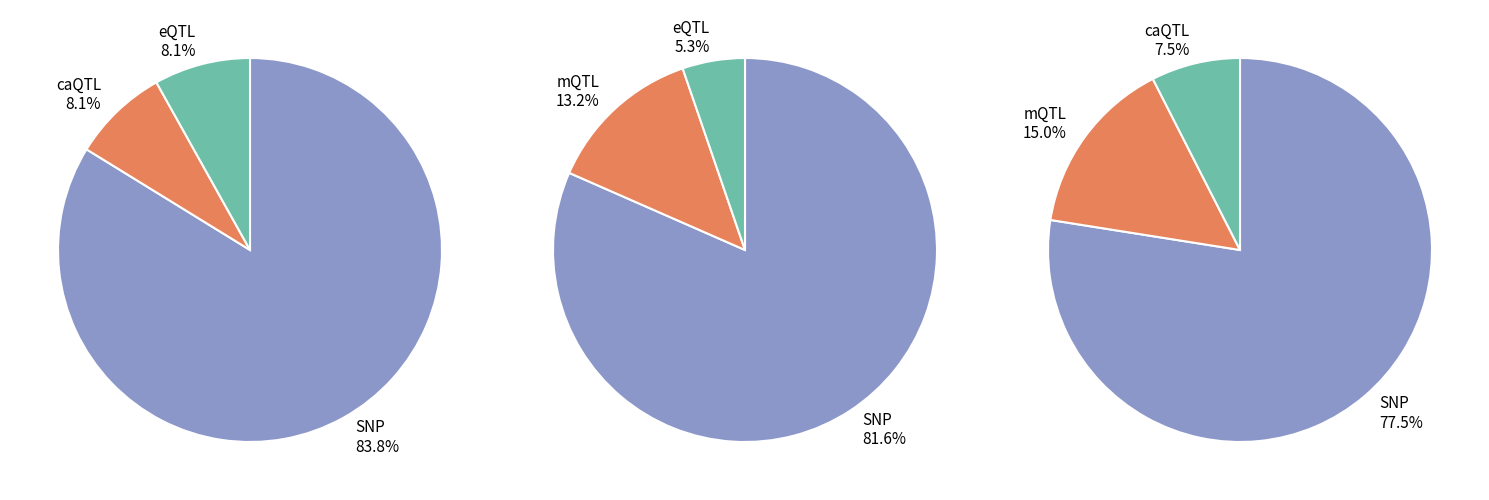

Does any single category account for the majority?

Yes